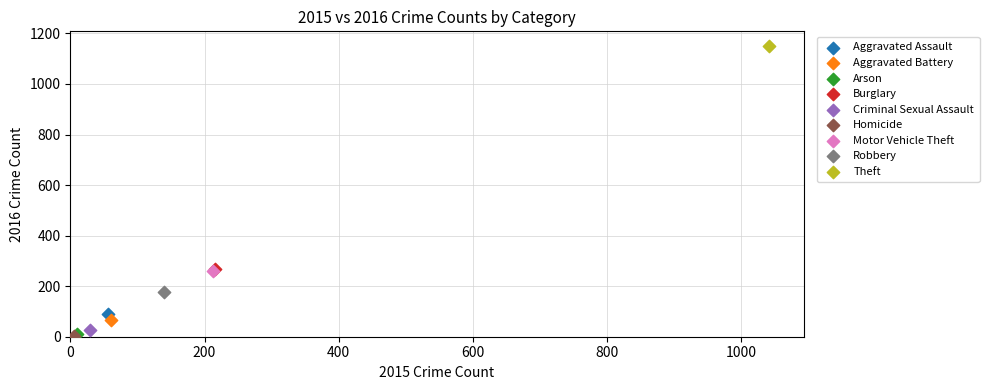

What are all the series names shown in the legend?

Aggravated Assault, Aggravated Battery, Arson, Burglary, Criminal Sexual Assault, Homicide, Motor Vehicle Theft, Robbery, Theft